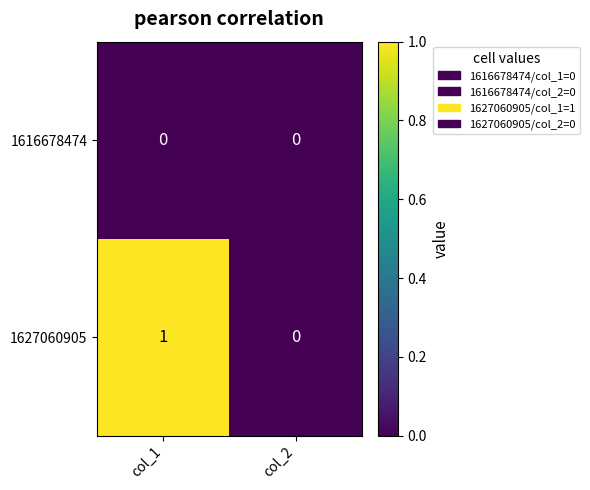

Is it true that 1616678474 equals 0 at col_1?

True